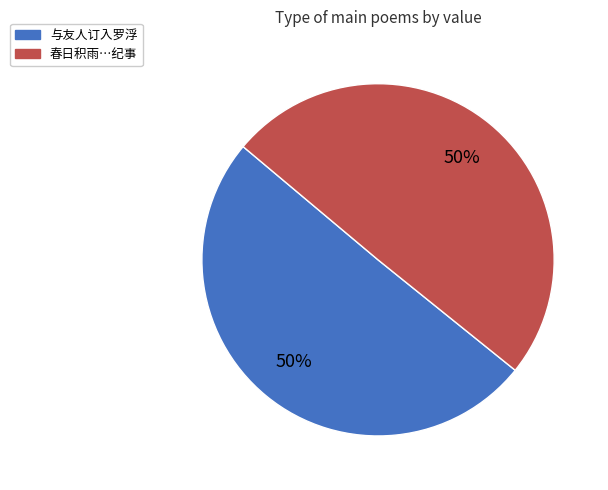

The 春日积雨…纪事 slice represents 42% of the pie. True or false?

False